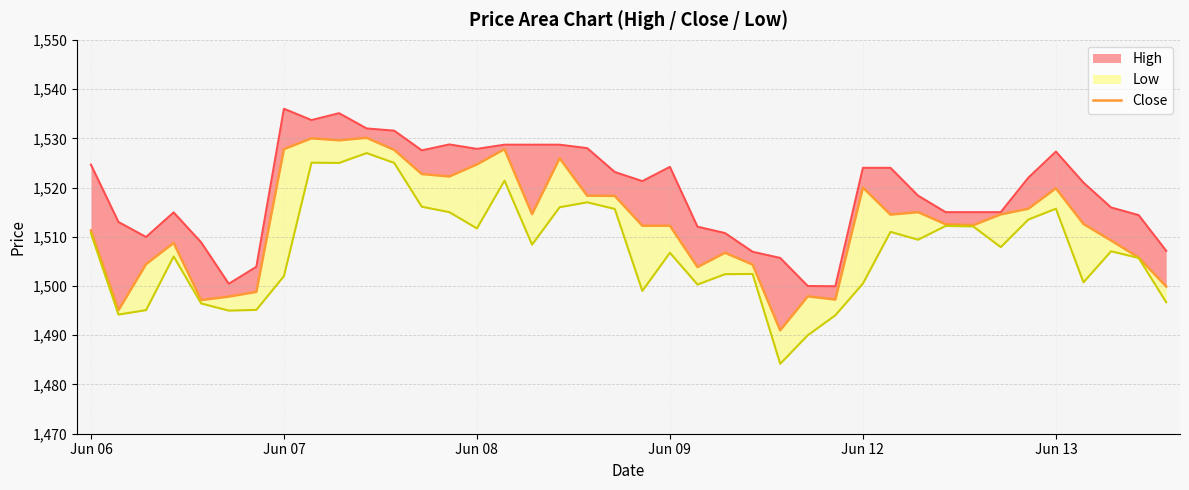

What is the change in value from 22 to 26?

-5.9